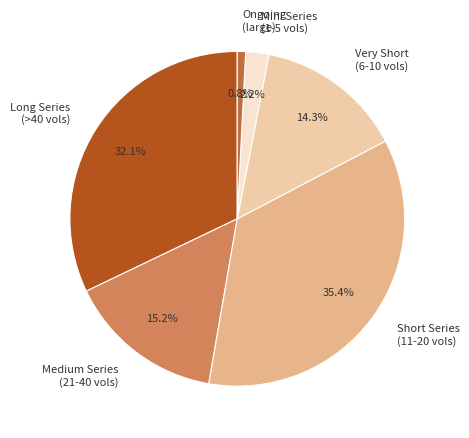

What is the smallest slice in the pie chart?

Ongoing (large)